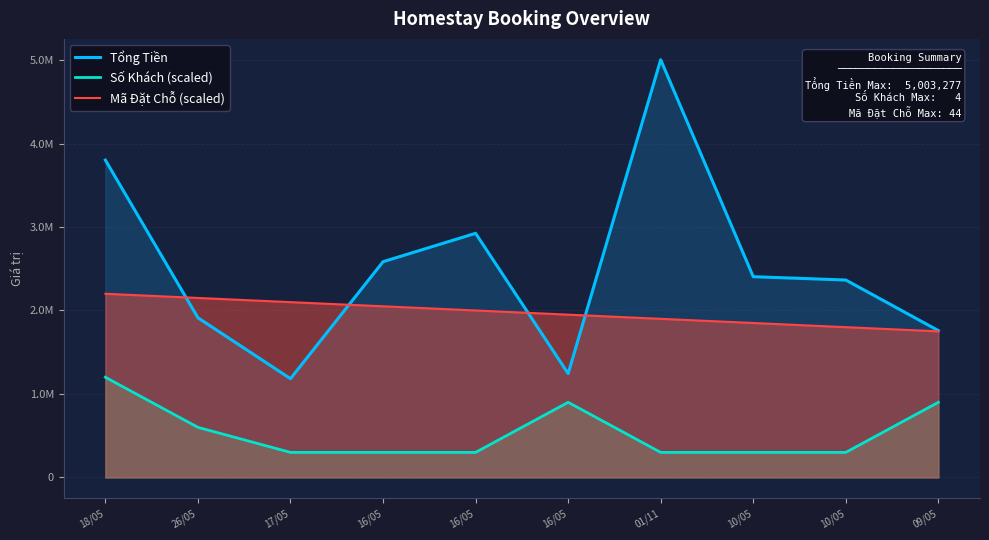

True or false: Tổng Tiền and Số Khách (scaled) intersect in this chart.

False